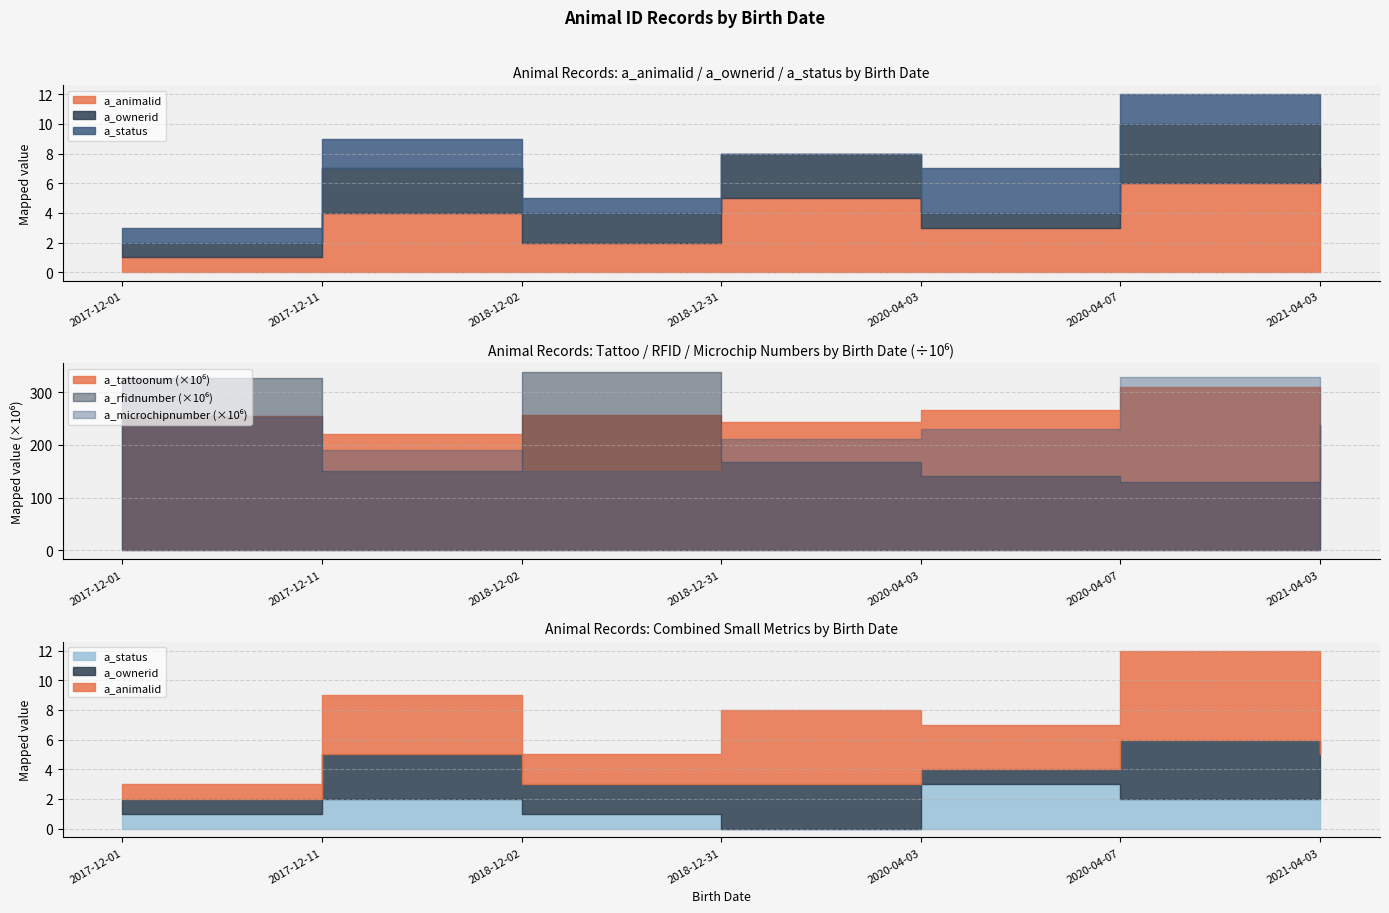

What is the sum of the a_microchipnumber values at 2018-12-02 and 2020-04-07?

480562961